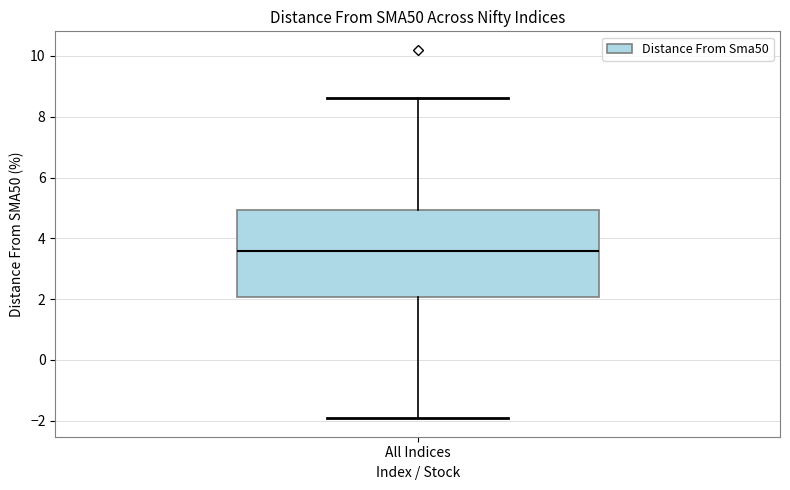

Read this box plot against the y-axis: the position of the median line, the range covered by the box, and the ends of both whiskers. The values are not printed on the chart, so give them approximately, as read against the axis.

median 3.6, box 2.0 to 5.0, whiskers -2.0 to 8.6